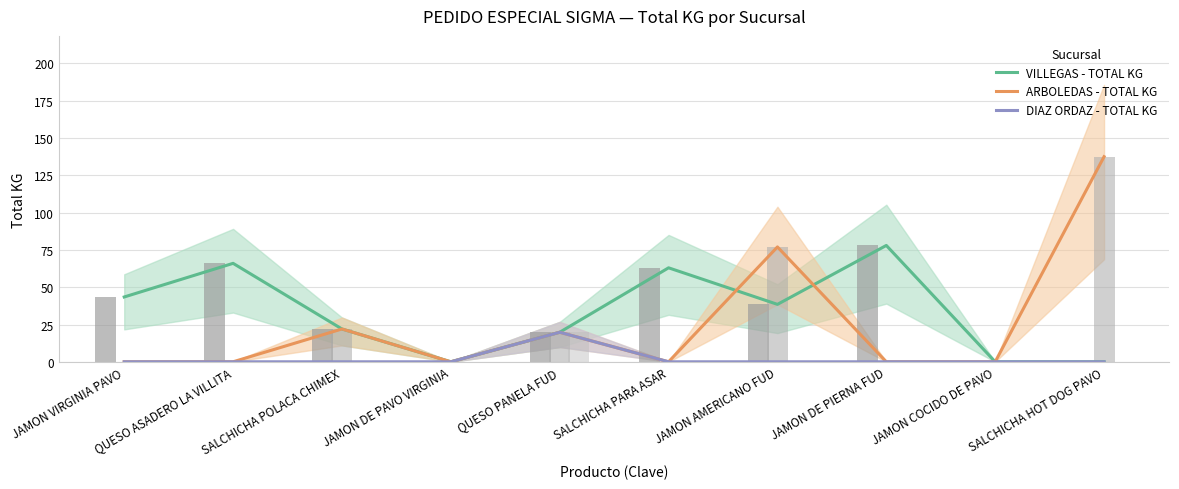

What is the difference between the maximum and second lowest values in the DIAZ ORDAZ - TOTAL KG series?

19.8